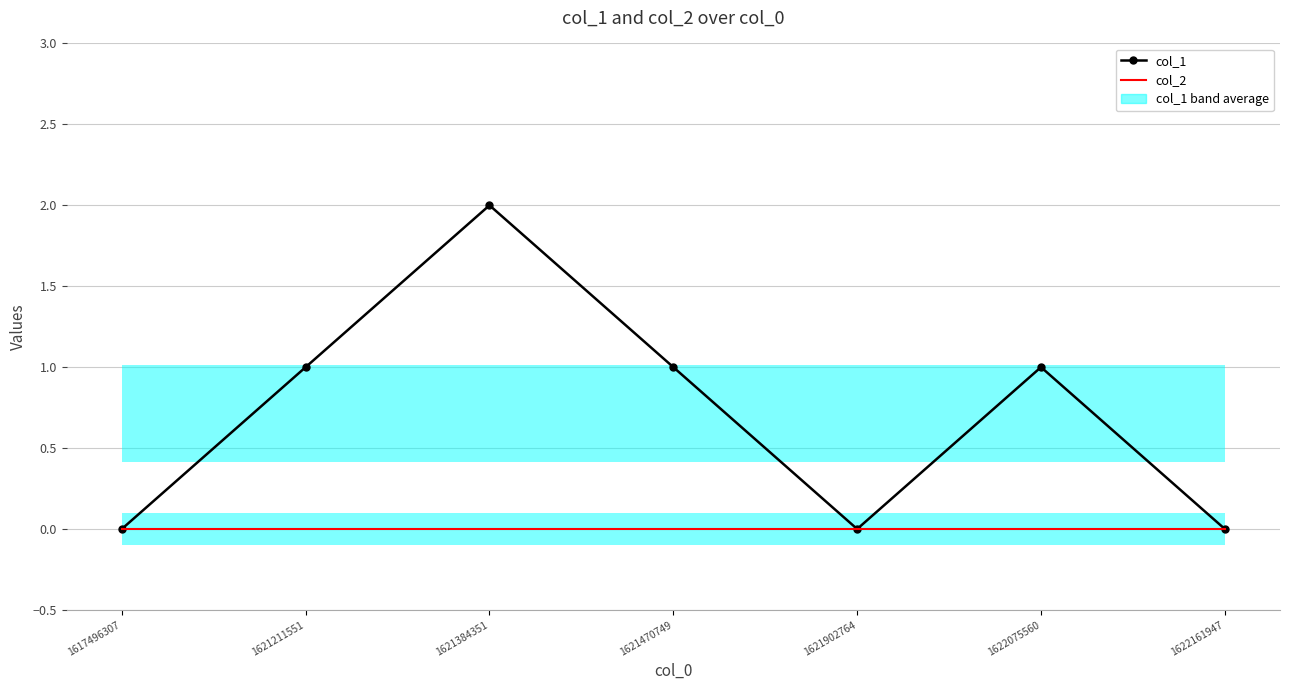

Which category has the lowest value in the col_1 series?

1617496307